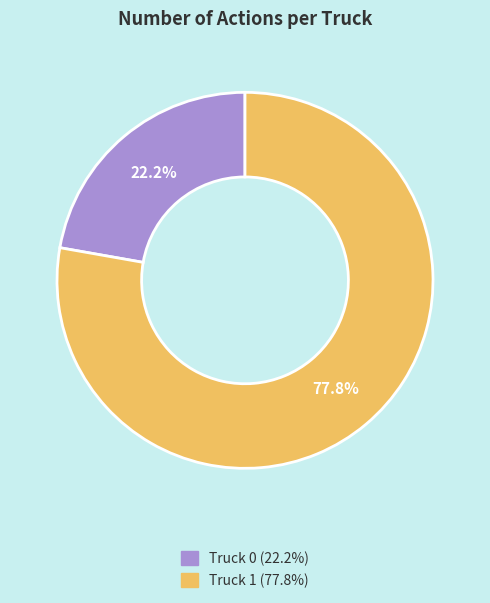

What percentage is NOT represented by Truck 0?

77.8%